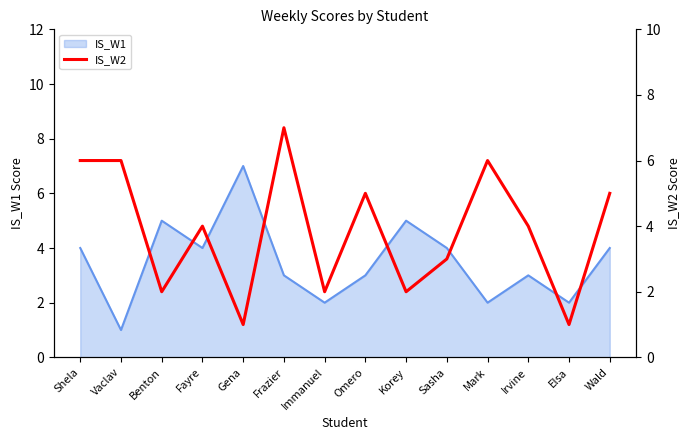

Where does the data first go above 4?

Shela